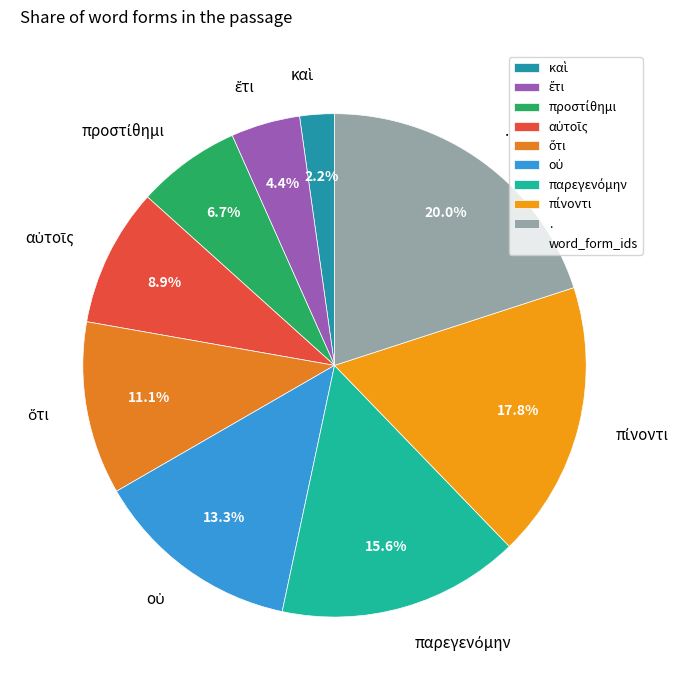

Count the number of slices in the pie.

9